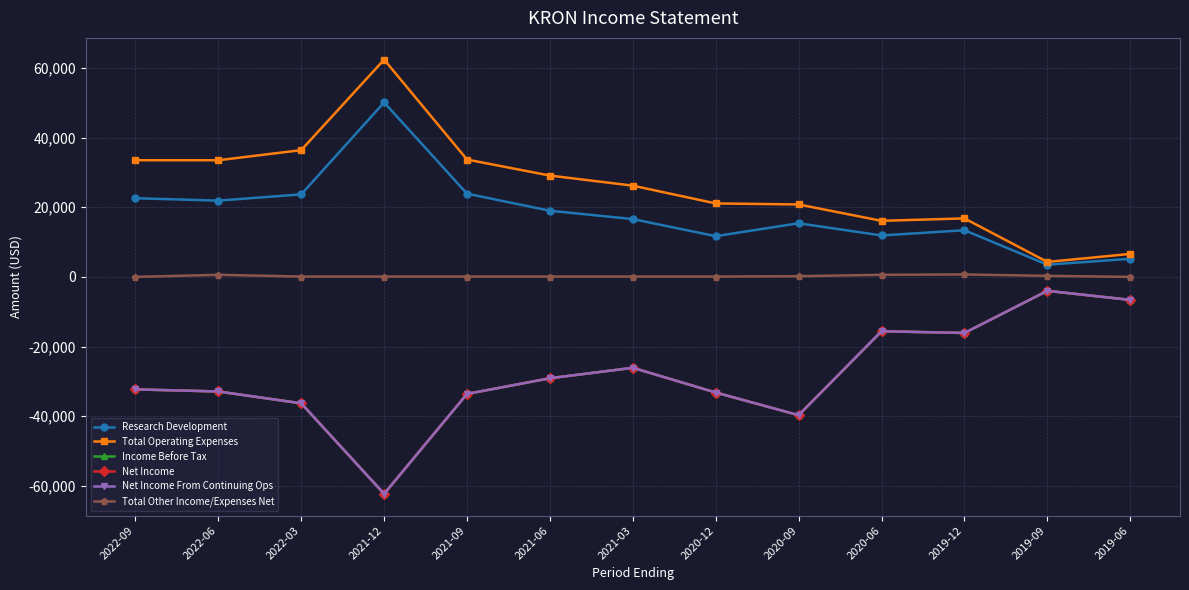

What position from the right is 2021-09?

9